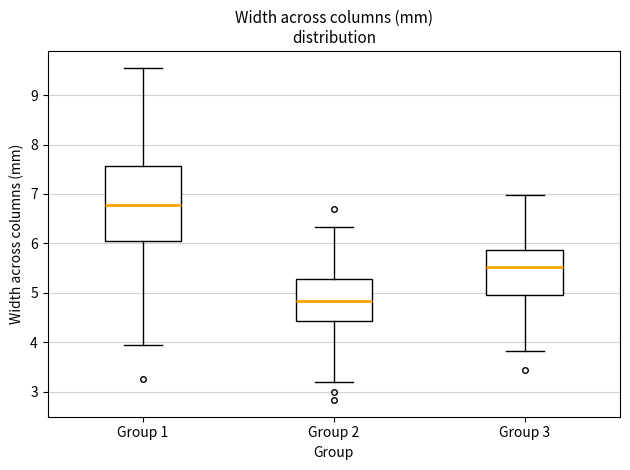

Which box is the tallest, from its lower edge to its upper edge?

Group 1